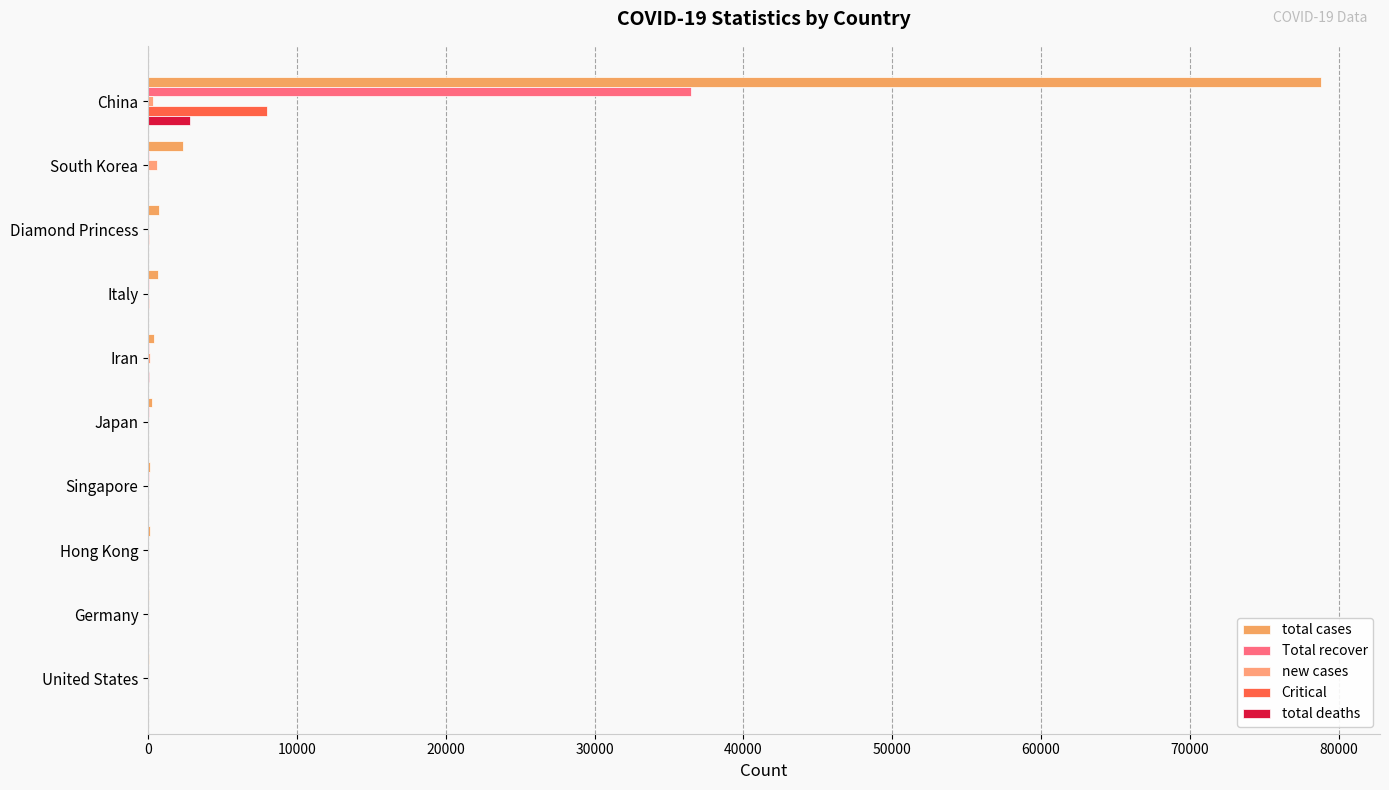

How many categories are shown in the chart?

10